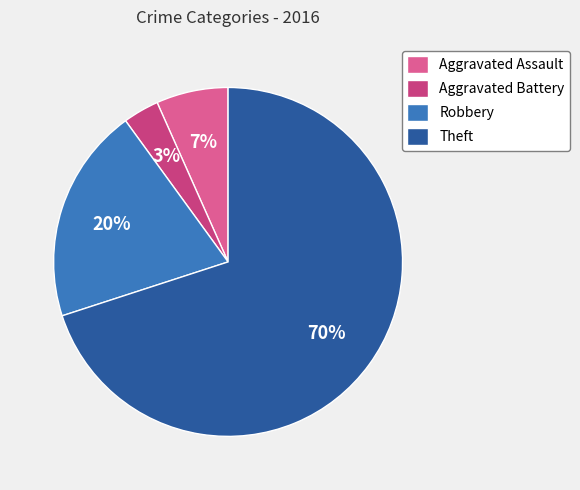

The Aggravated Battery slice represents 3% of the pie. True or false?

True